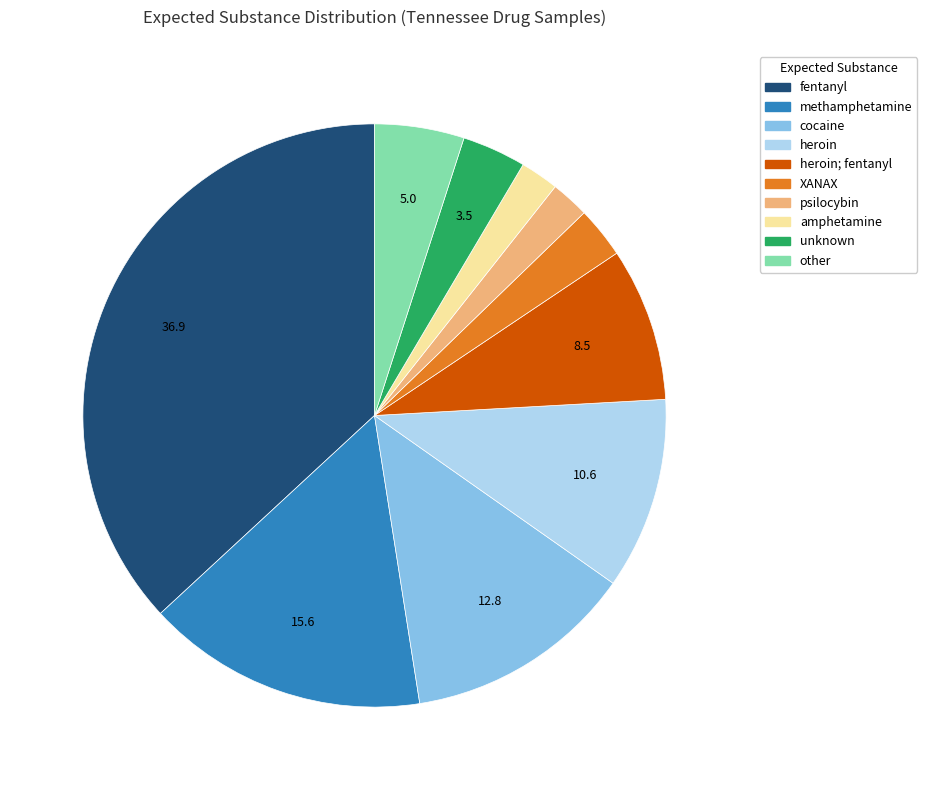

Is there any slice that represents more than half of the pie?

No